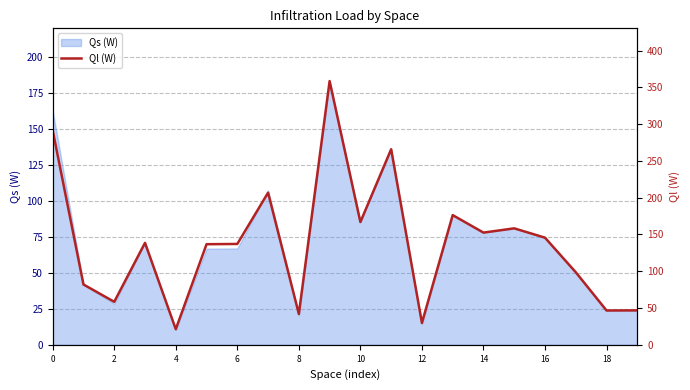

What is the ratio of the value at 11 to the value at 16?

1.8